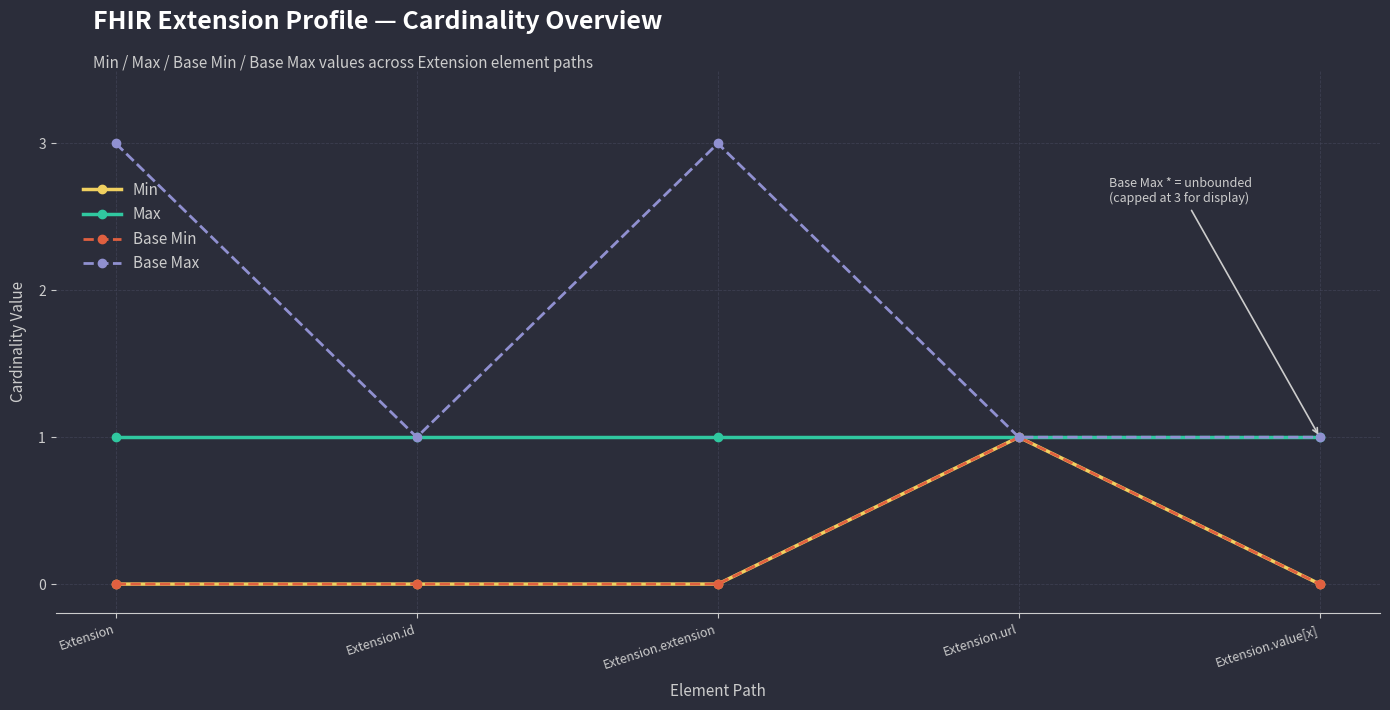

The value of Min at Extension is -1. True or false?

False